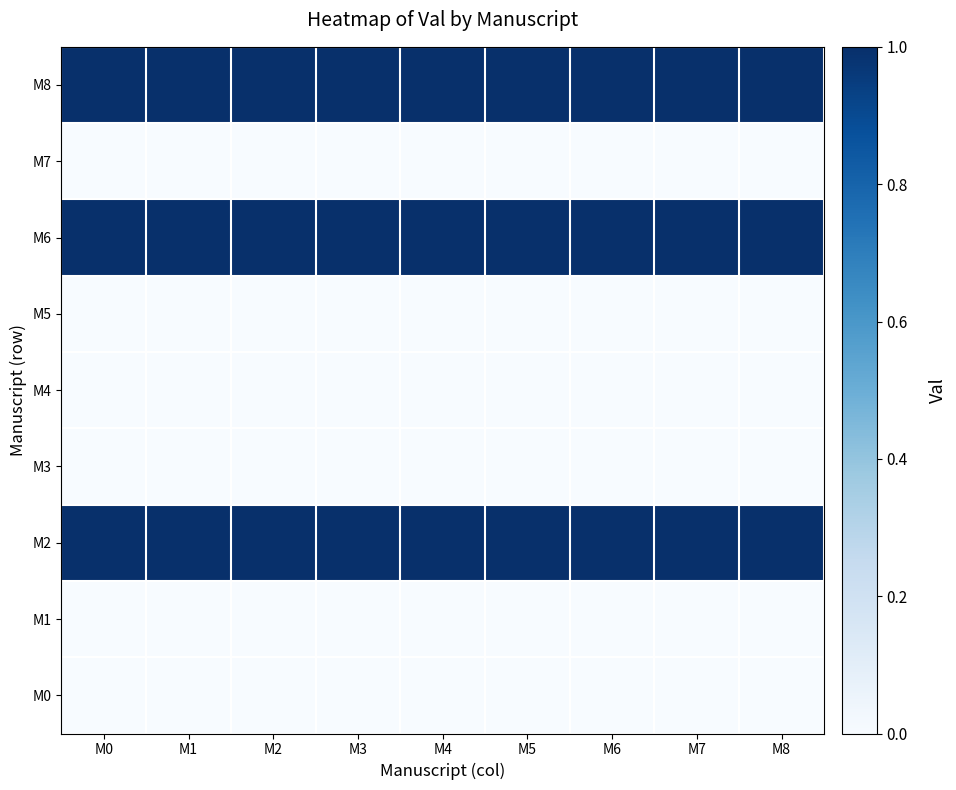

Reading right to left, what are all the values shown in this chart?

M0: M8=0	M7=0	M6=0	M5=0	M4=0	M3=0	M2=0	M1=0	M0=0
M1: M8=0	M7=0	M6=0	M5=0	M4=0	M3=0	M2=0	M1=0	M0=0
M2: M8=1	M7=1	M6=1	M5=1	M4=1	M3=1	M2=1	M1=1	M0=1
M3: M8=0	M7=0	M6=0	M5=0	M4=0	M3=0	M2=0	M1=0	M0=0
M4: M8=0	M7=0	M6=0	M5=0	M4=0	M3=0	M2=0	M1=0	M0=0
M5: M8=0	M7=0	M6=0	M5=0	M4=0	M3=0	M2=0	M1=0	M0=0
M6: M8=1	M7=1	M6=1	M5=1	M4=1	M3=1	M2=1	M1=1	M0=1
M7: M8=0	M7=0	M6=0	M5=0	M4=0	M3=0	M2=0	M1=0	M0=0
M8: M8=1	M7=1	M6=1	M5=1	M4=1	M3=1	M2=1	M1=1	M0=1